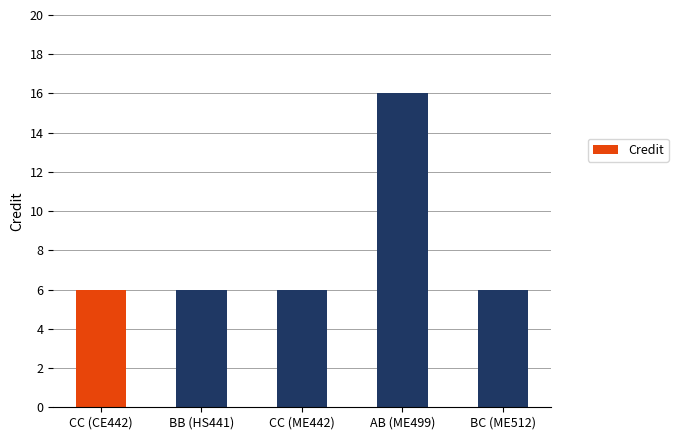

Count the number of categories in the chart.

5